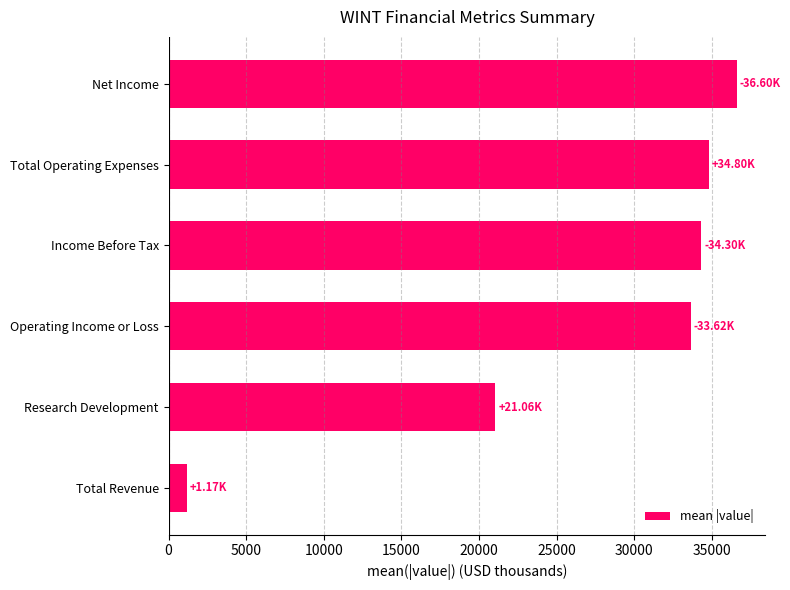

What is the difference between the maximum and minimum values?

35433.3